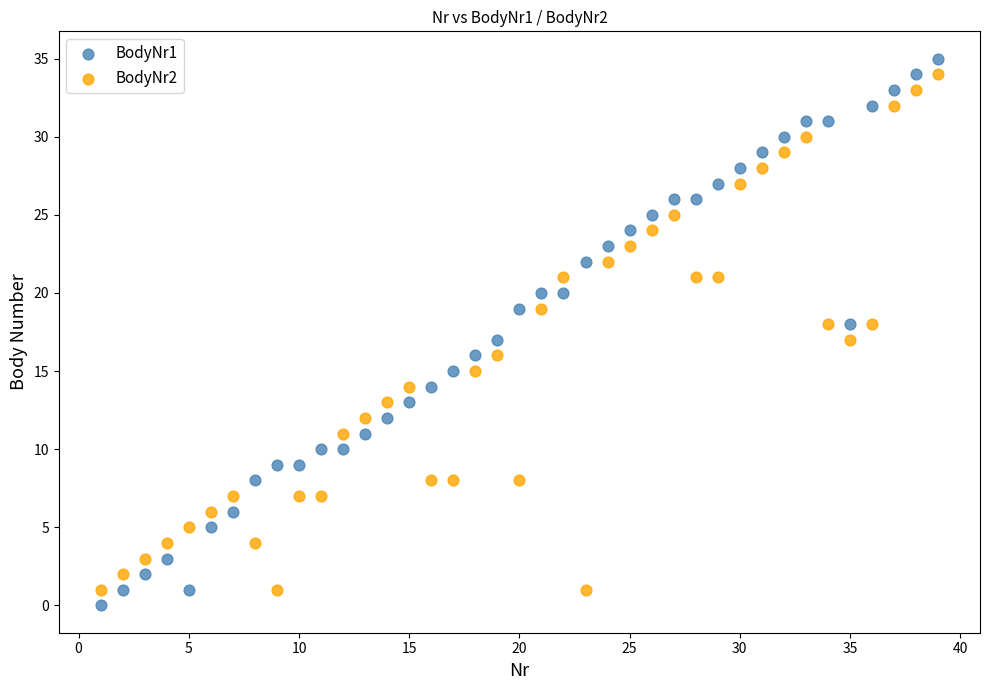

Across all data points, what is the range of X values (max minus min)?

38